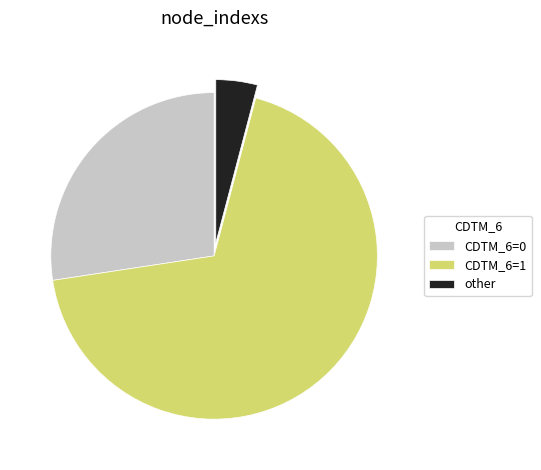

Combined, do other and CDTM_6=0 account for over 50%?

No